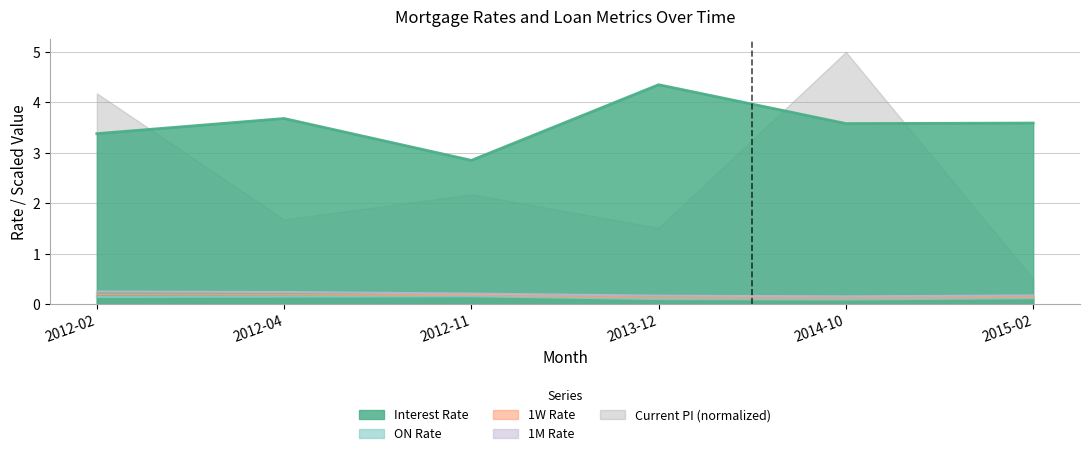

At how many categories does at least one series exceed 3?

5